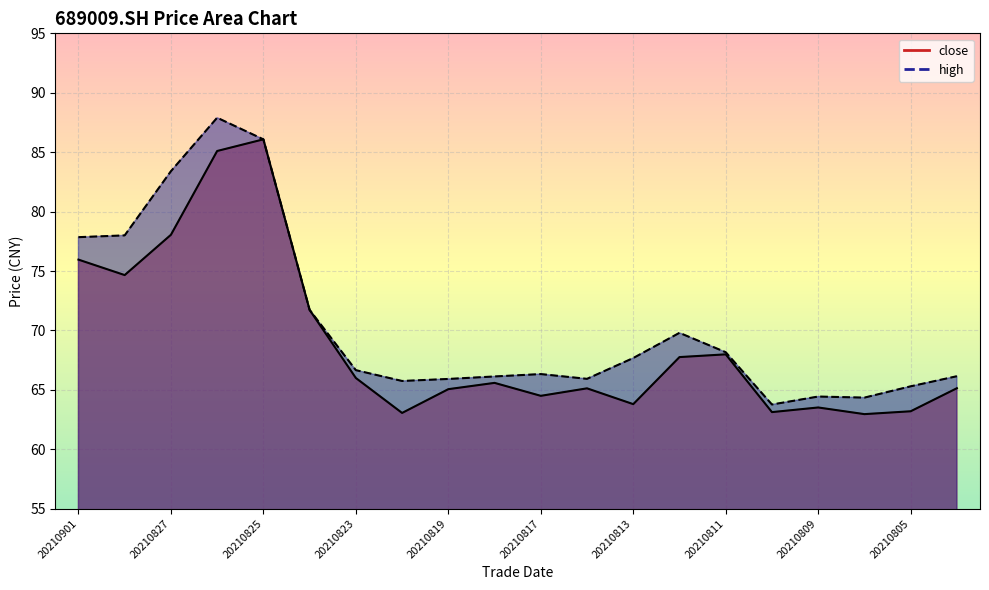

True or false: close has more than 1 interior local peaks.

True